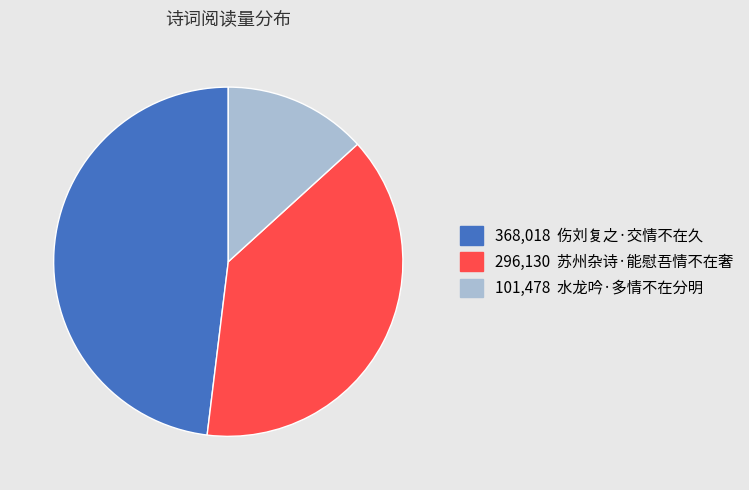

Is there any slice that represents more than half of the pie?

No